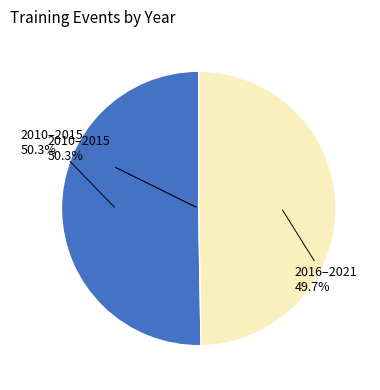

What is the change in value from 2010 to 2021?

-1